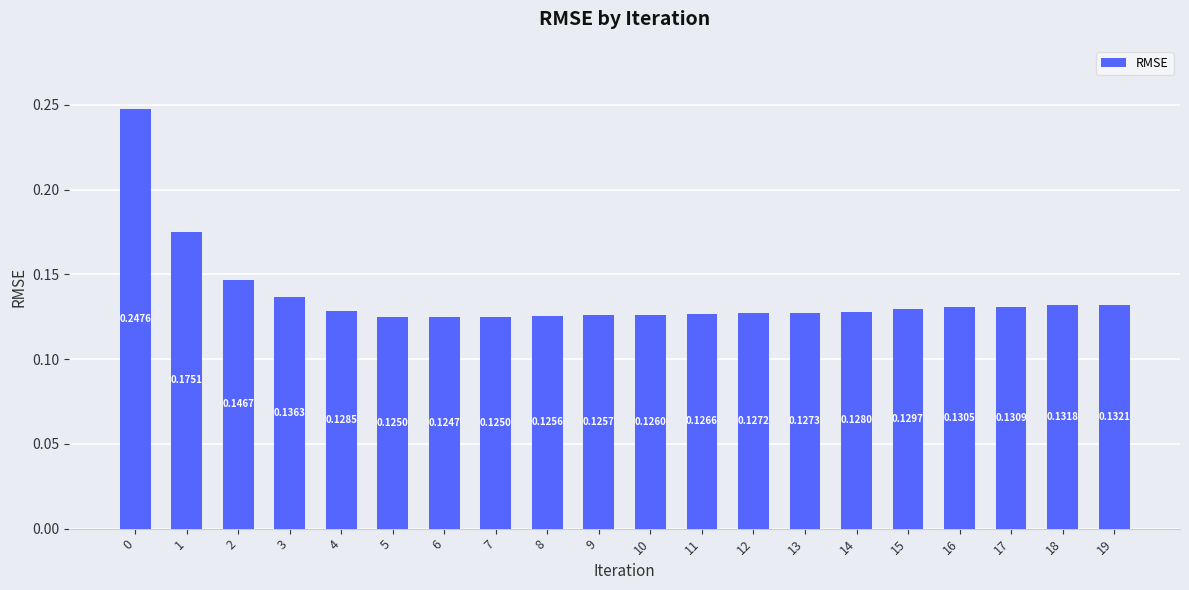

Which has a higher value, 8 or 4?

4